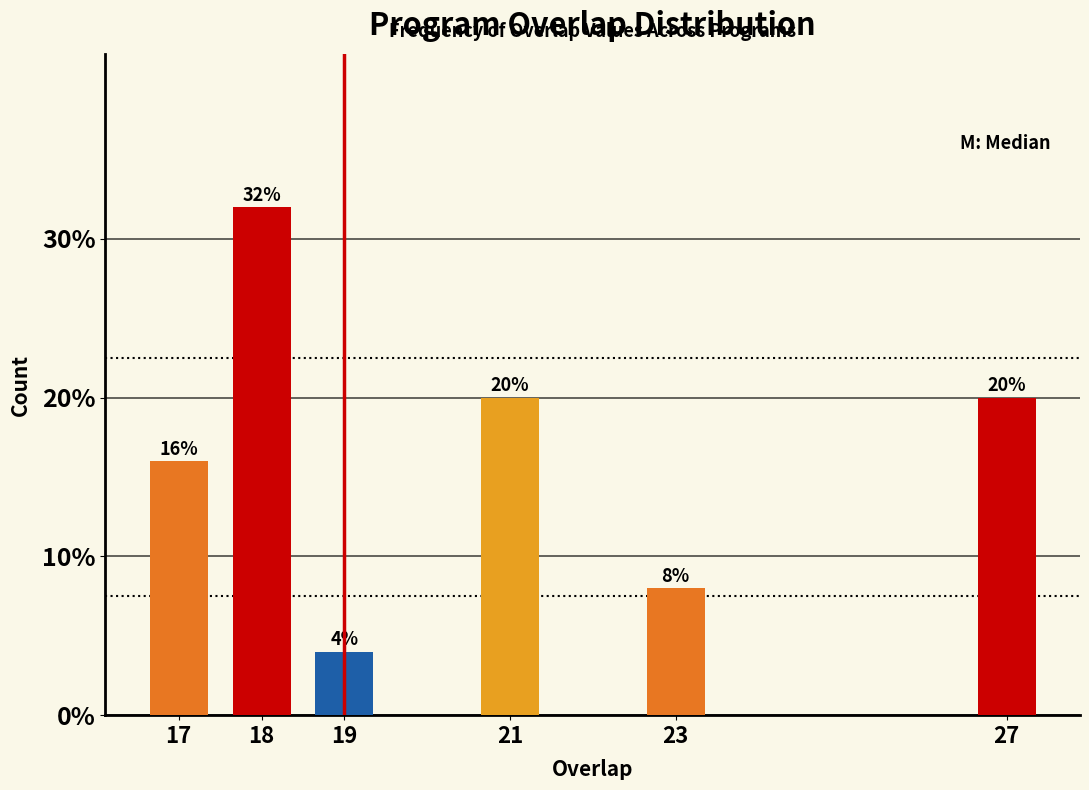

Reading right to left, what are all the values shown in this chart?

20	8	20	4	32	16